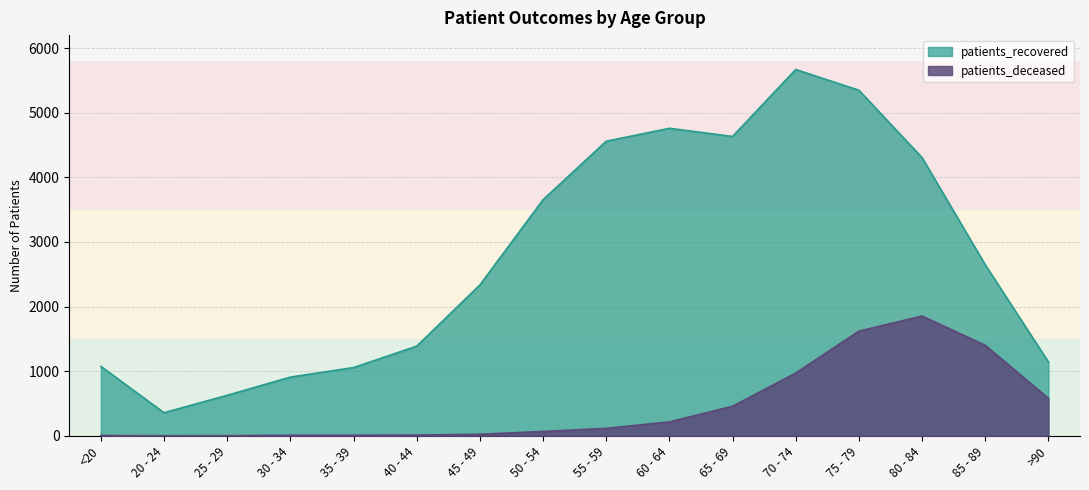

What is the difference between the patients_deceased values at 50 - 54 and 60 - 64?

148